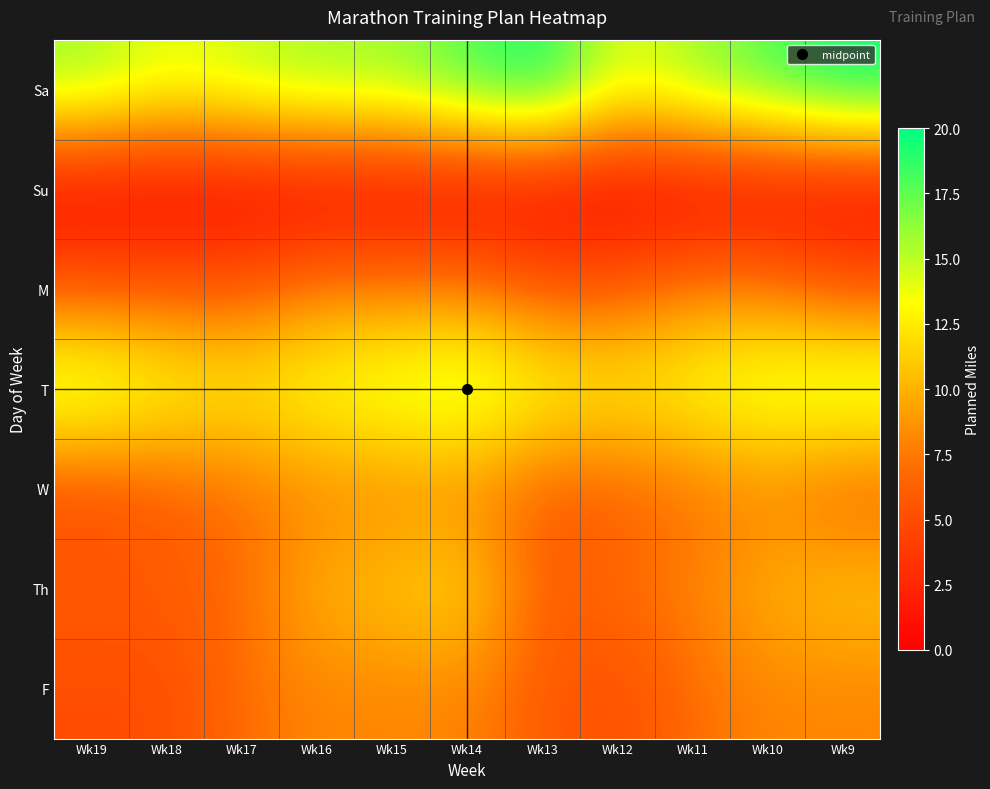

Reading left to right, list all the values displayed in this chart.

Sa: Wk19=16	Wk18=14	Wk17=15	Wk16=16	Wk15=16	Wk14=18	Wk13=20	Wk12=14	Wk11=16	Wk10=18	Wk9=20
Su: Wk19=0	Wk18=0	Wk17=0	Wk16=0	Wk15=0	Wk14=0	Wk13=0	Wk12=0	Wk11=0	Wk10=0	Wk9=0
M: Wk19=6	Wk18=6	Wk17=6	Wk16=8	Wk15=8	Wk14=8	Wk13=6	Wk12=6	Wk11=8	Wk10=8	Wk9=6
T: Wk19=16	Wk18=14	Wk17=13	Wk16=14	Wk15=15	Wk14=16	Wk13=14	Wk12=13	Wk11=14	Wk10=15	Wk9=16
W: Wk19=5	Wk18=6	Wk17=7	Wk16=8	Wk15=8	Wk14=8	Wk13=6	Wk12=6	Wk11=7	Wk10=8	Wk9=6
Th: Wk19=6	Wk18=6	Wk17=7	Wk16=10	Wk15=11	Wk14=12	Wk13=6	Wk12=7	Wk11=8	Wk10=10	Wk9=11
F: Wk19=5	Wk18=5	Wk17=7	Wk16=8	Wk15=8	Wk14=8	Wk13=6	Wk12=5	Wk11=7	Wk10=8	Wk9=8